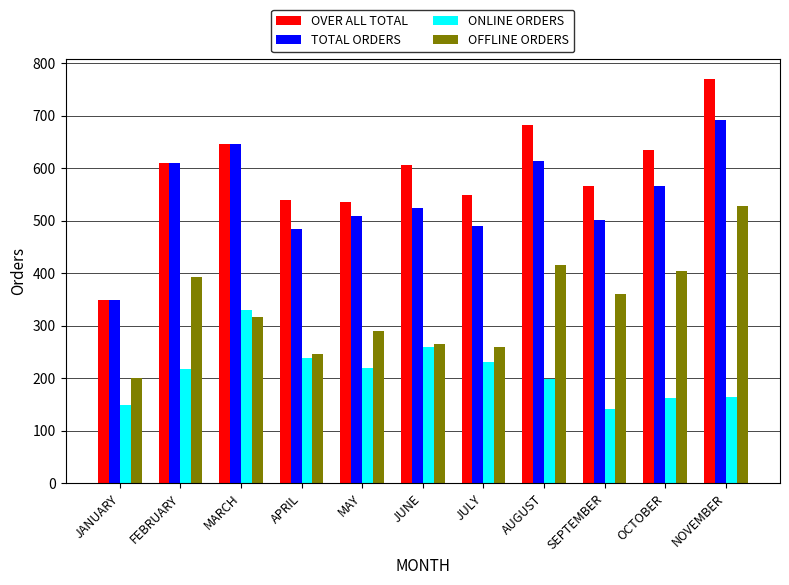

True or false: ONLINE ORDERS has a value of 238 at APRIL.

True